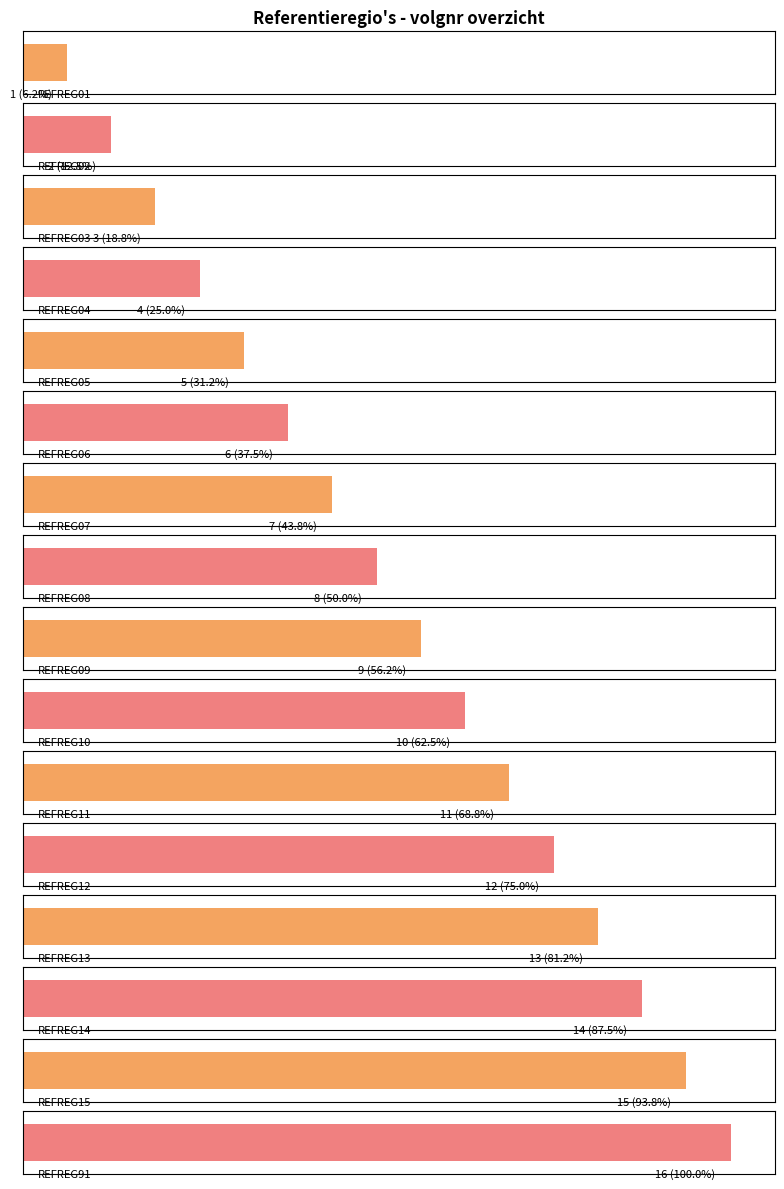

What is the change in value from REFREG10 to REFREG14?

+4